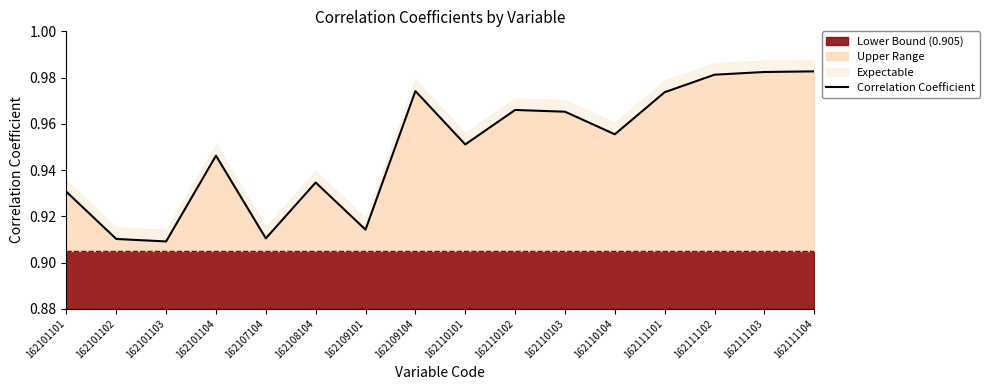

List the labels in order of value, largest first.

162111104, 162111103, 162111102, 162109104, 162111101, 162110102, 162110103, 162110104, 162110101, 162101104, 162108104, 162101101, 162109101, 162107104, 162101102, 162101103